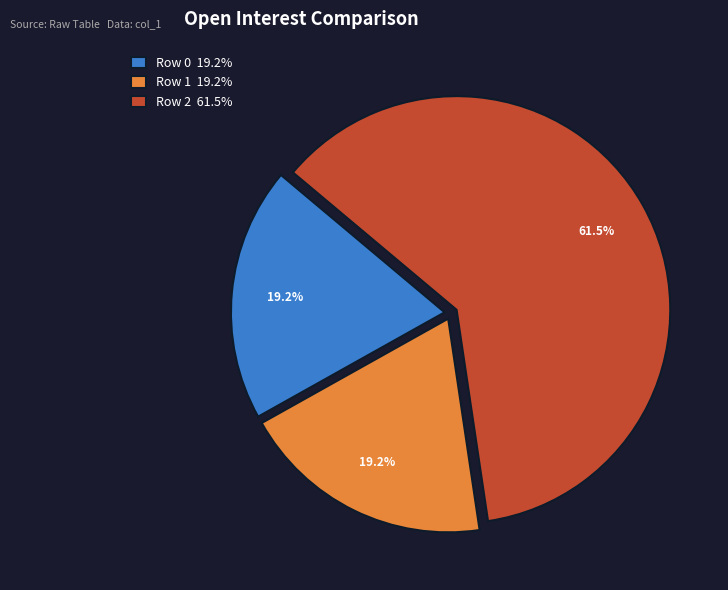

Between Row 1 19.2% and Row 2 61.5%, which is larger?

Row 2 61.5%